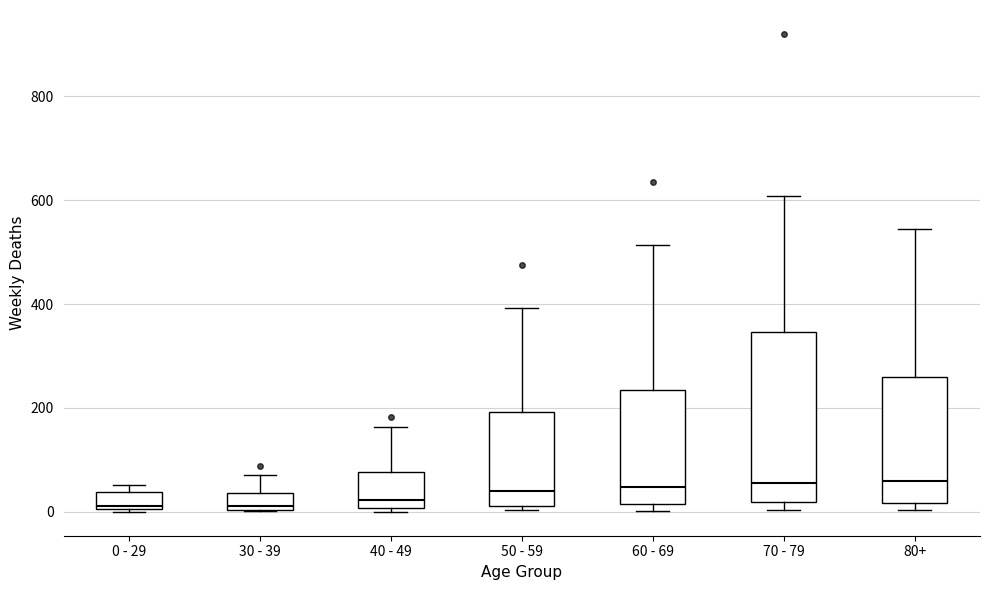

Which box is the tallest, from its lower edge to its upper edge?

70 - 79